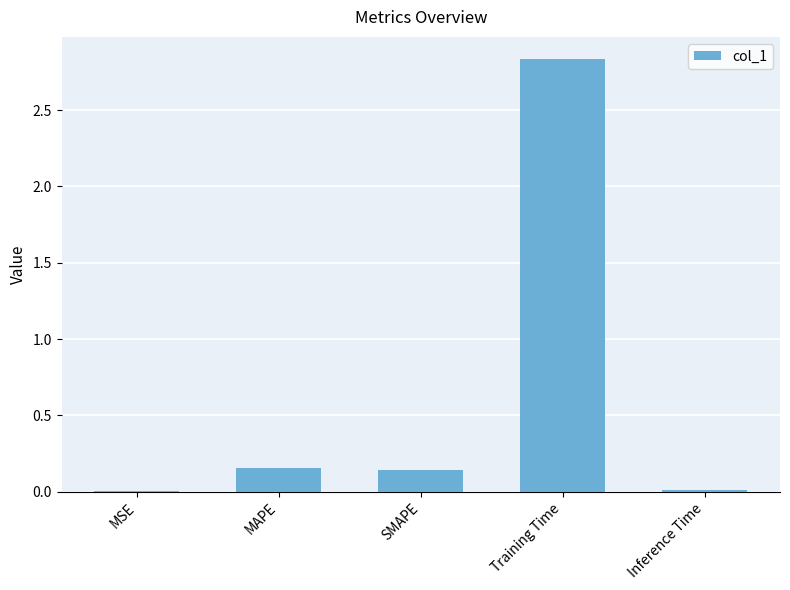

What is the sum of the values at MAPE and SMAPE?

0.3